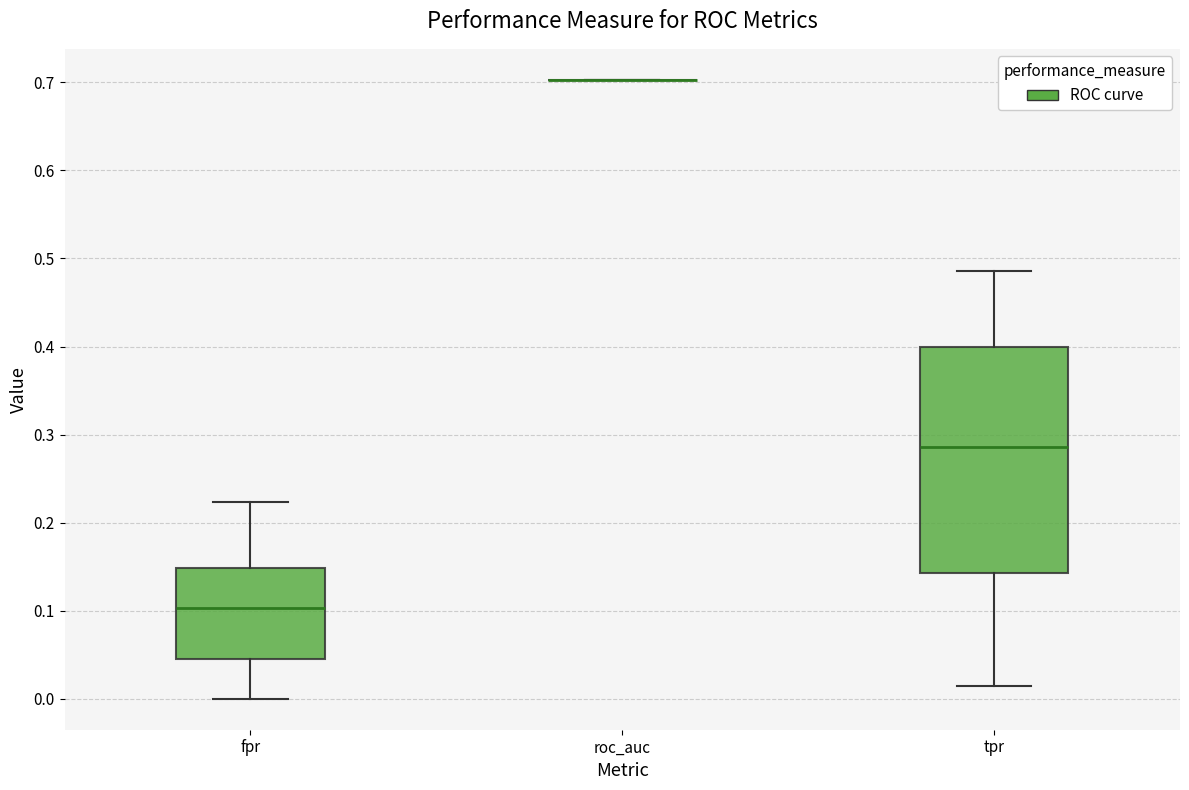

Where does the upper whisker of the box for tpr end on the y-axis? The values are not printed on the chart, so give them approximately, as read against the axis.

0.49